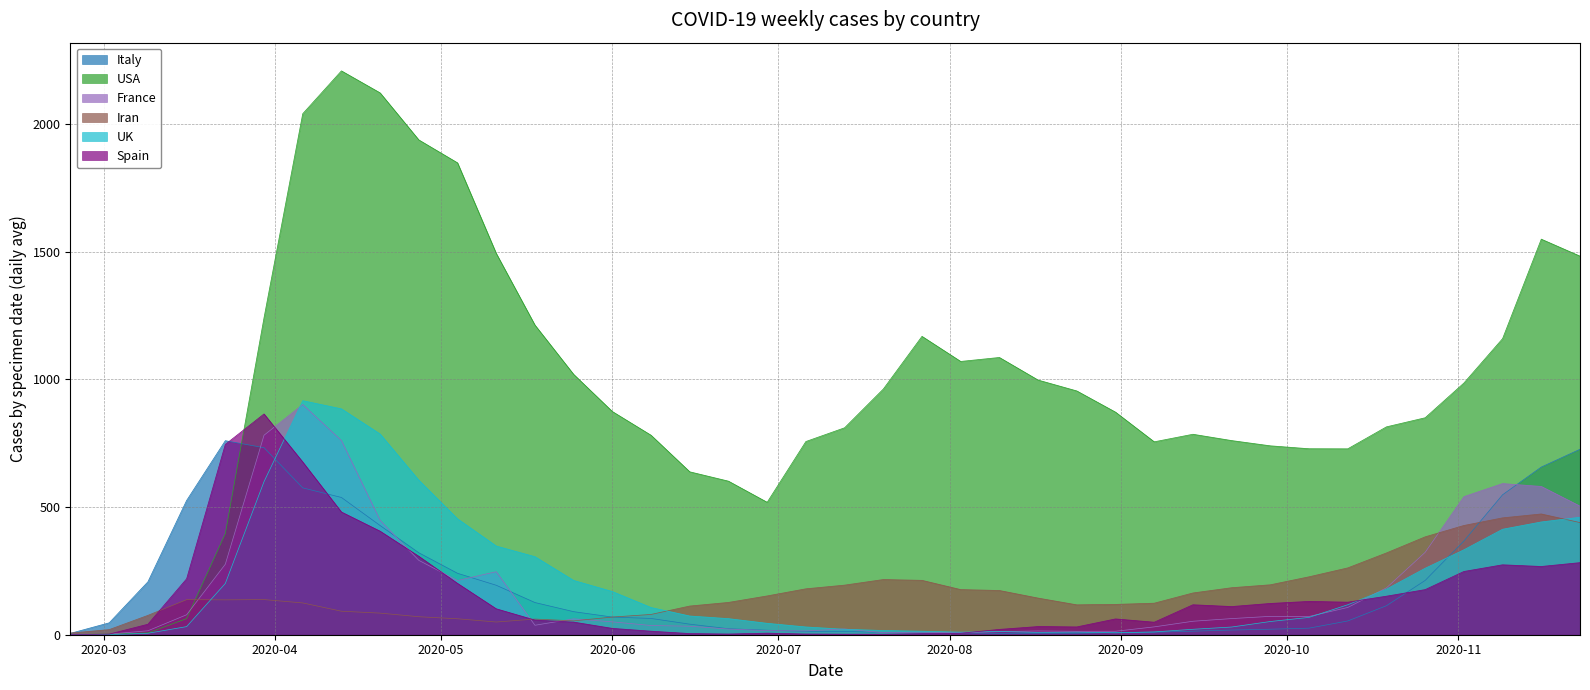

At which category is the sum across all series the highest?

2020-04-06